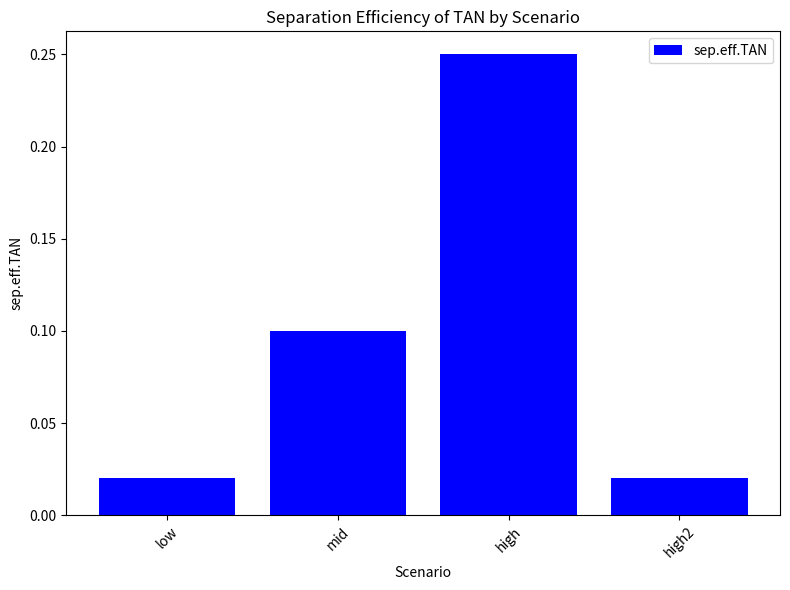

Which label corresponds to the largest value in the chart?

high